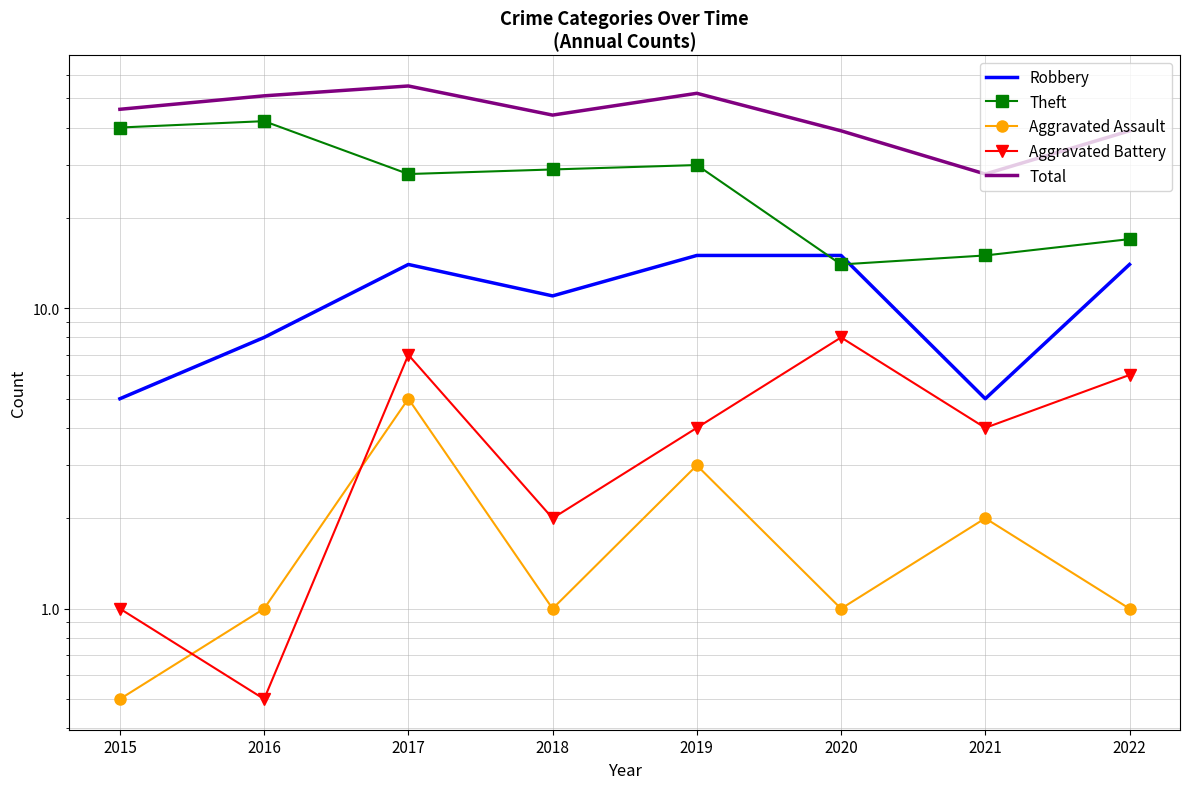

Which series has the largest total across all categories?

Total